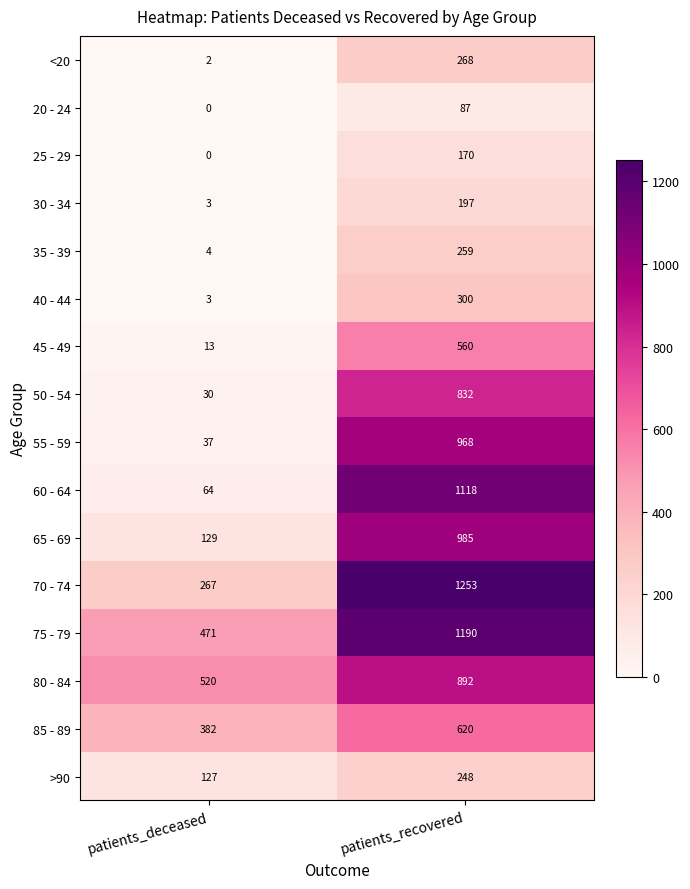

Which series has the widest spread of values?

60 - 64